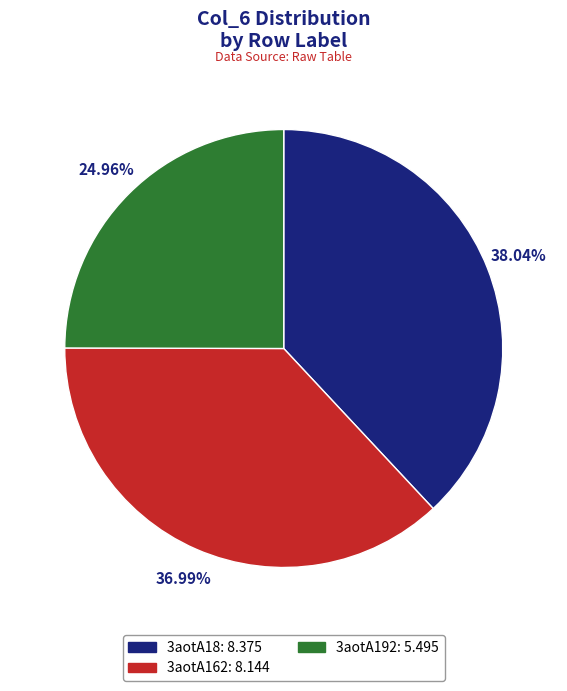

The 3aotA192 slice represents 35% of the pie. True or false?

False